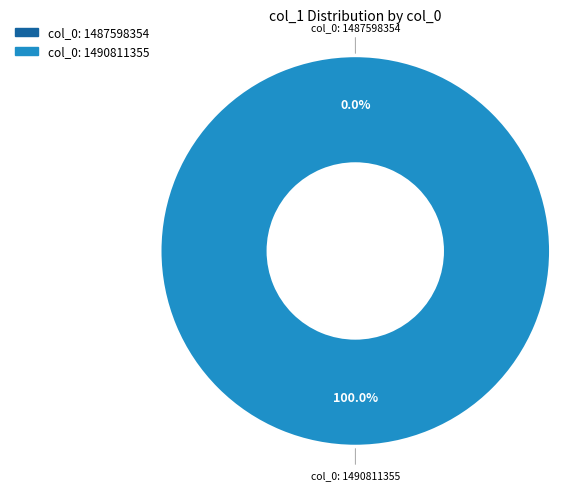

To the nearest percent, what is the difference between the col_0: 1487598354 and col_0: 1490811355 slice percentages?

100%